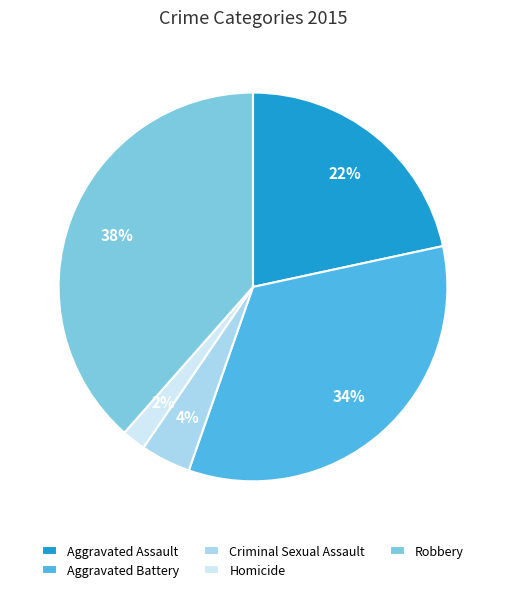

To the nearest percent, what percentage of the pie is Homicide?

2%